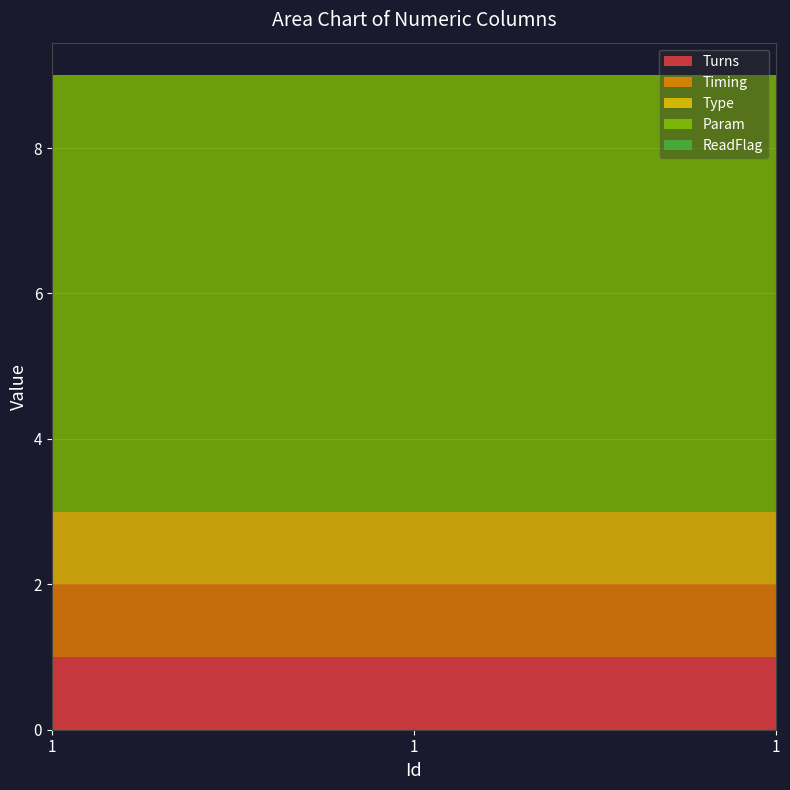

Reading left to right, transcribe all the data shown in this chart.

Turns: 1=1	1=1	1=1
Timing: 1=1	1=1	1=1
Type: 1=1	1=1	1=1
Param: 1=6	1=6	1=6
ReadFlag: 1=0	1=0	1=0